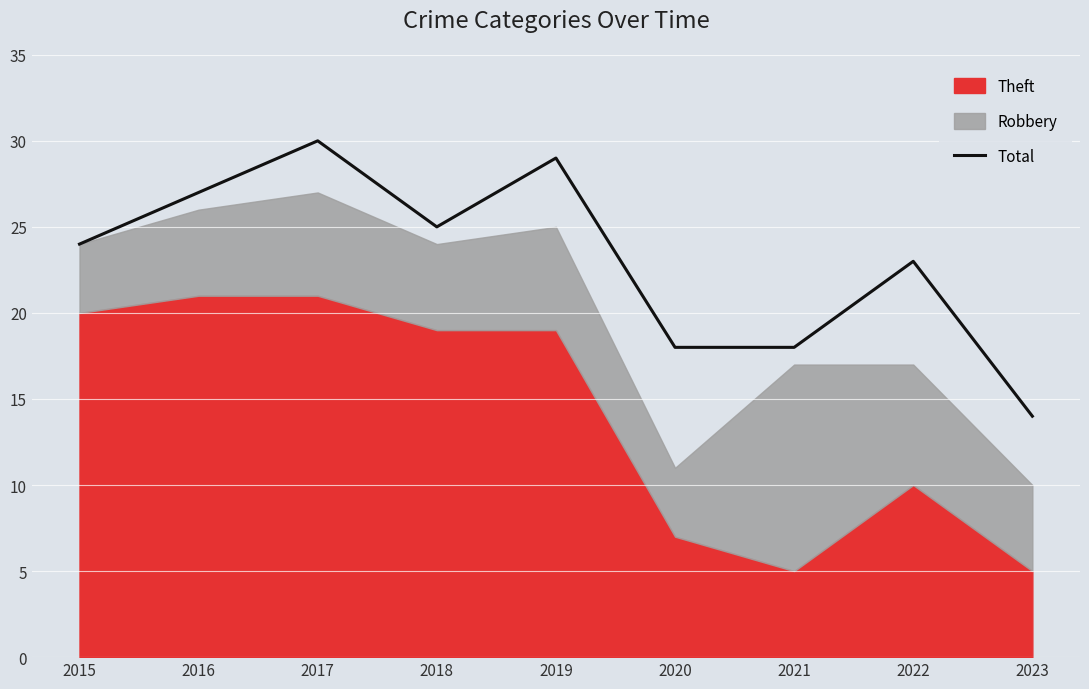

At which category does the data reach its first local peak?

2017